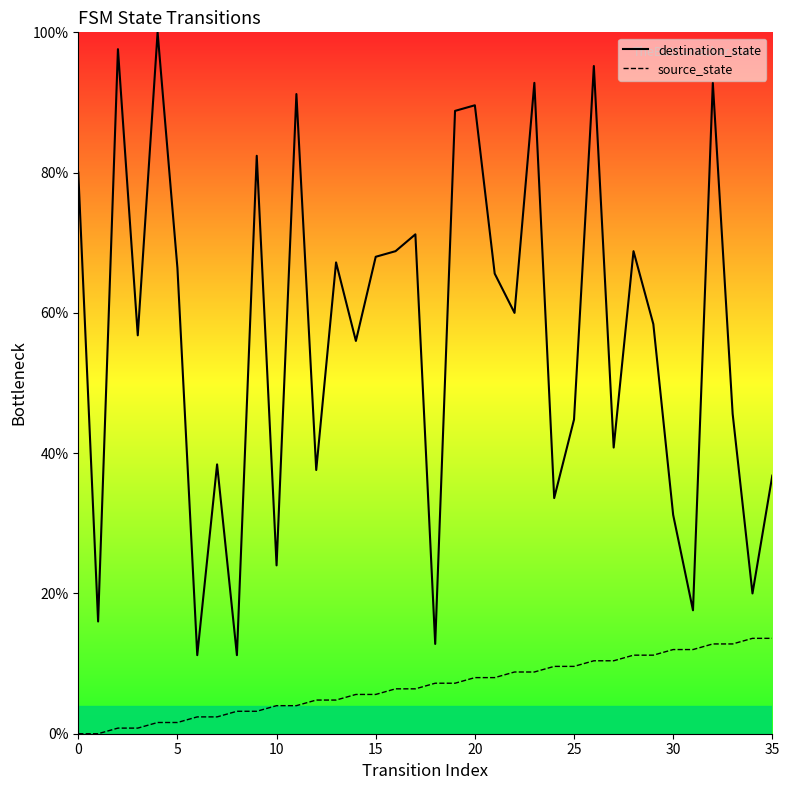

Where is destination_state nearest to the value 55?

14